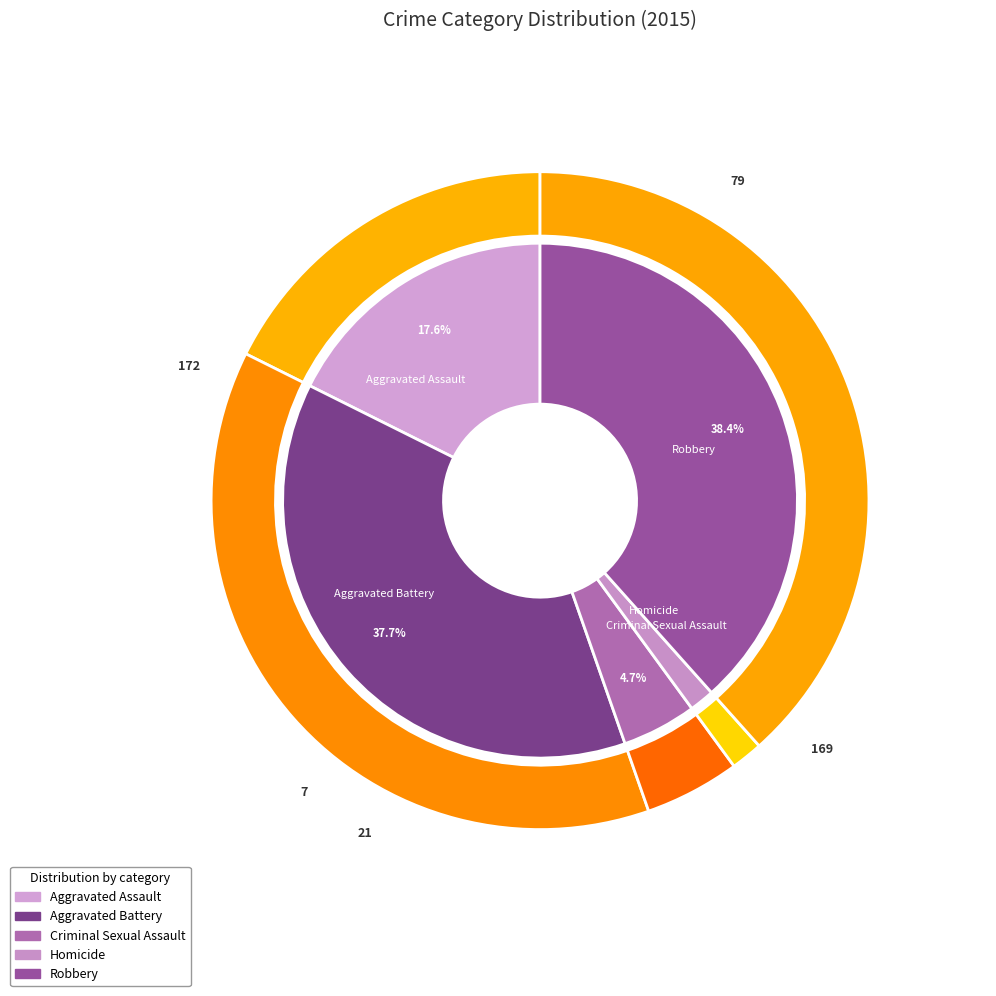

How many segments does this pie chart have?

5